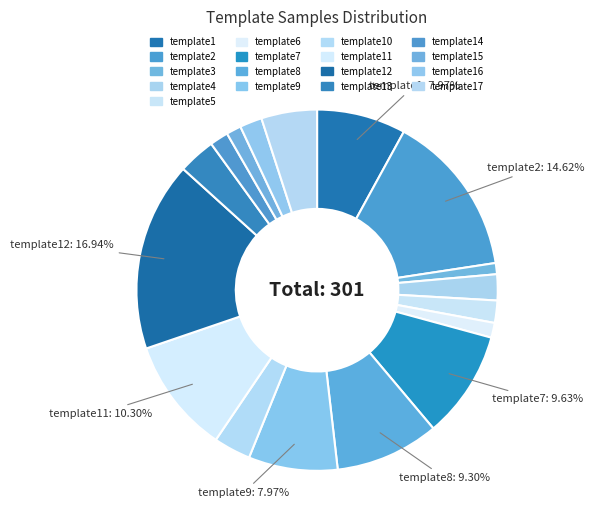

Is there a majority slice in this chart?

No